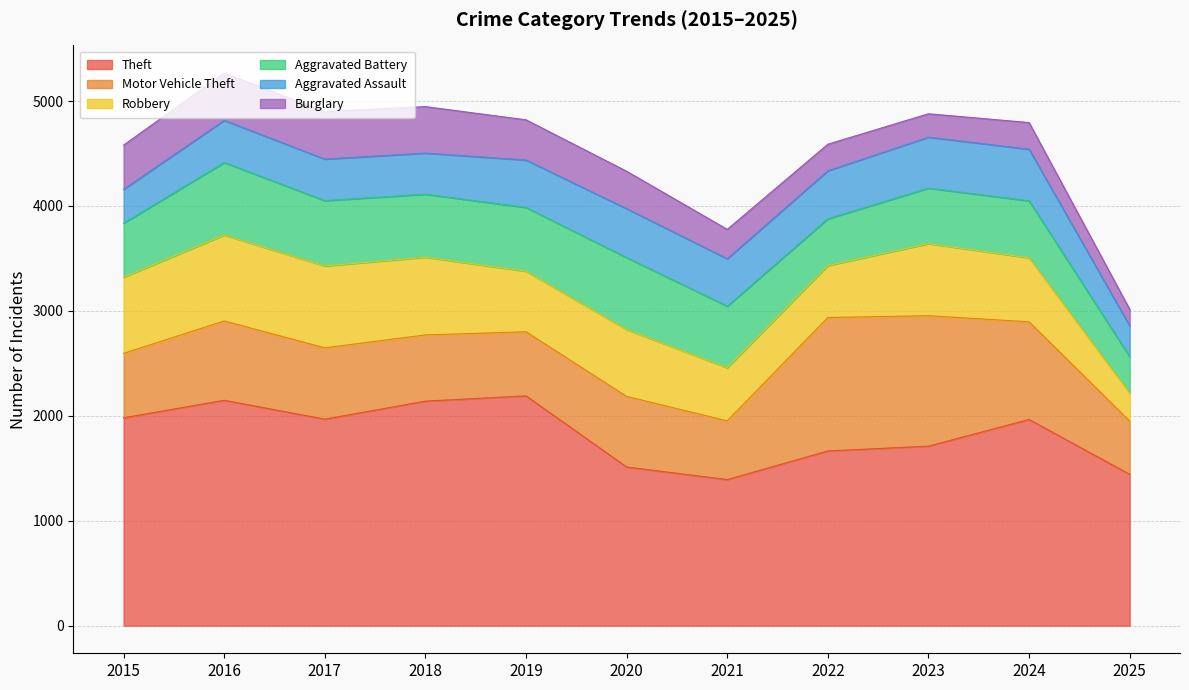

Which series has the largest range (max minus min)?

Theft